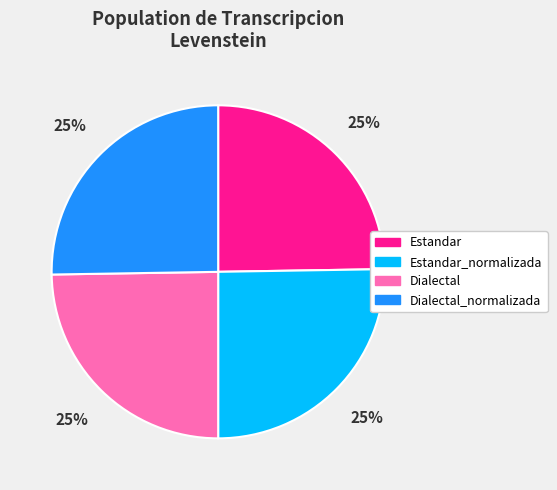

Is there any slice that represents more than half of the pie?

No